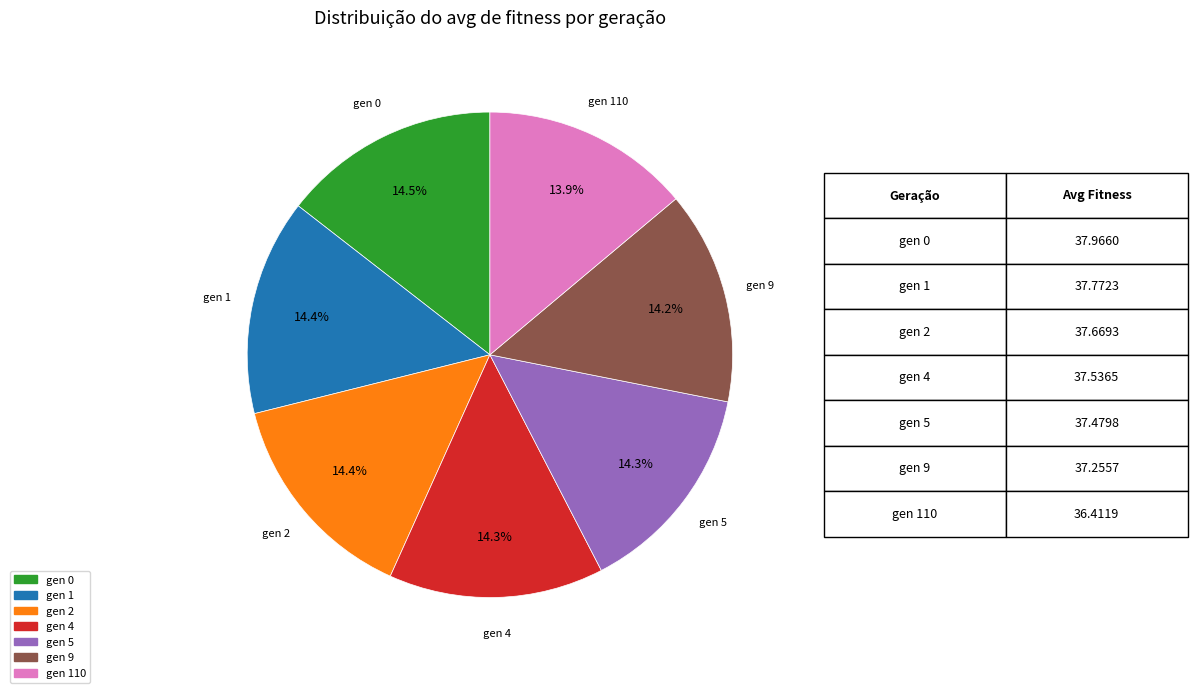

Is there any slice that represents more than half of the pie?

No